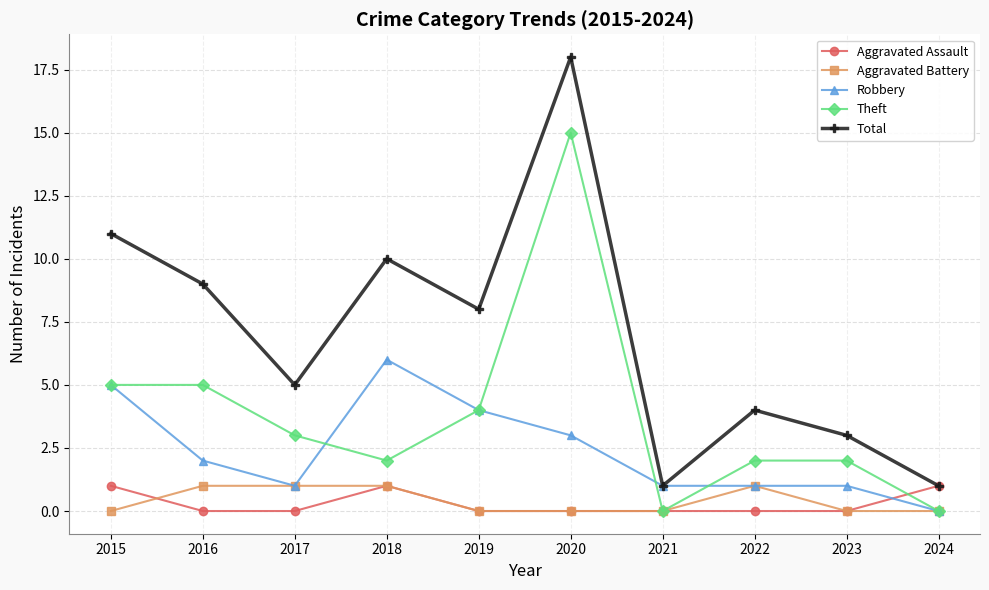

What is the sum of all Aggravated Battery values?

4